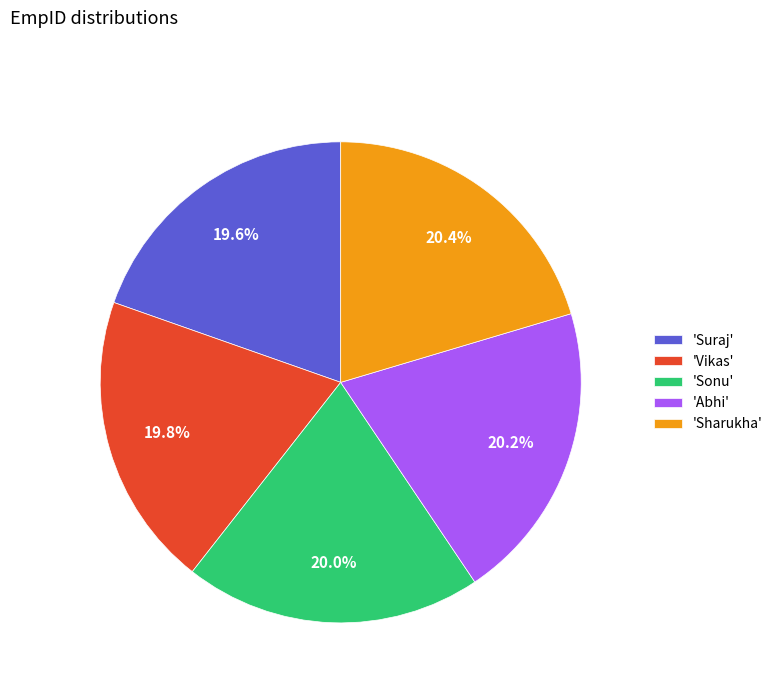

Is there any slice that represents more than half of the pie?

No